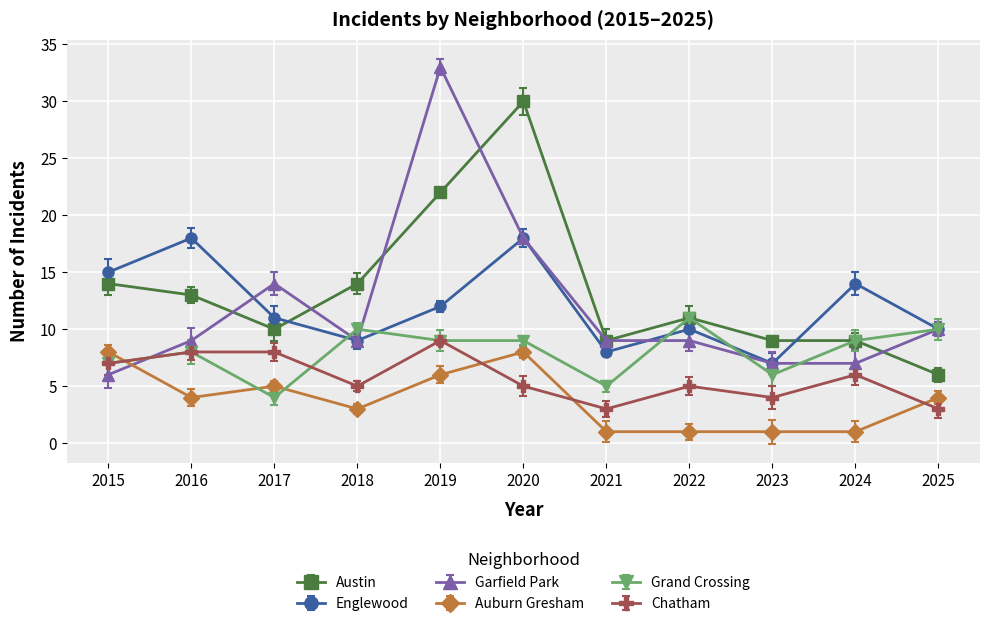

Which series changed the most between 2020 and 2024?

Austin